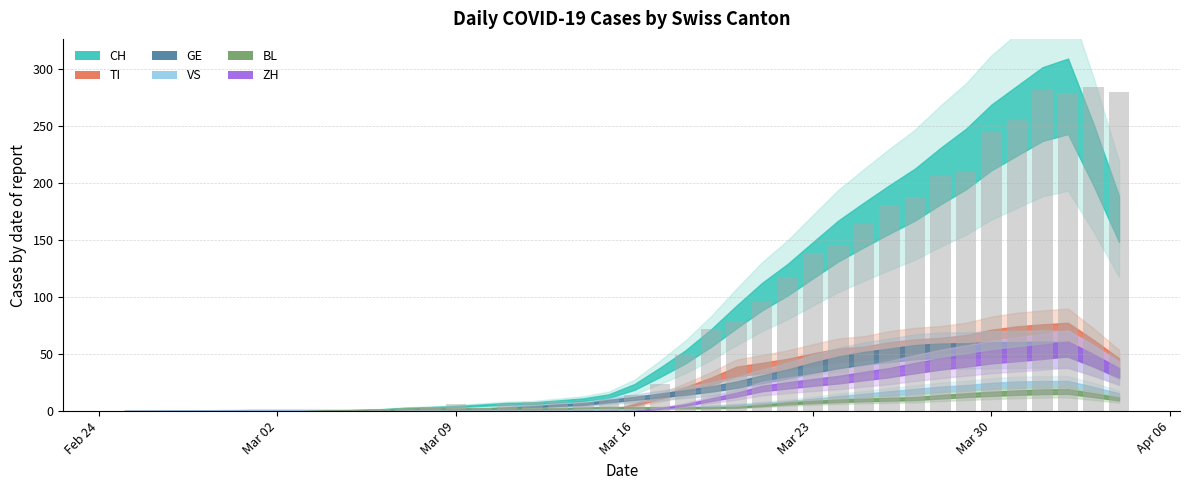

What is the sum of all values?

3370